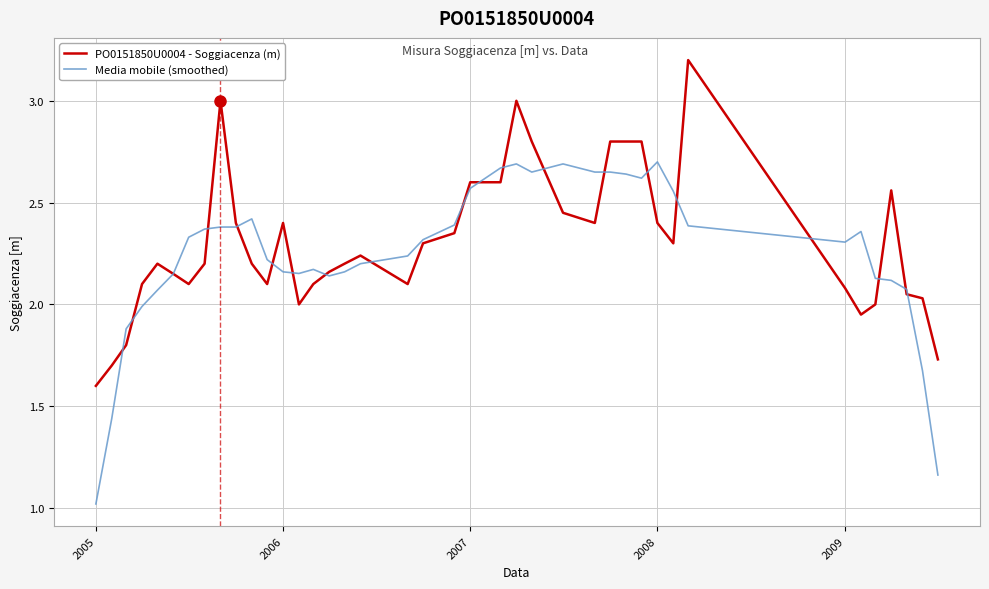

What is the maximum value for PO0151850U0004 - Soggiacenza (m)?

3.2